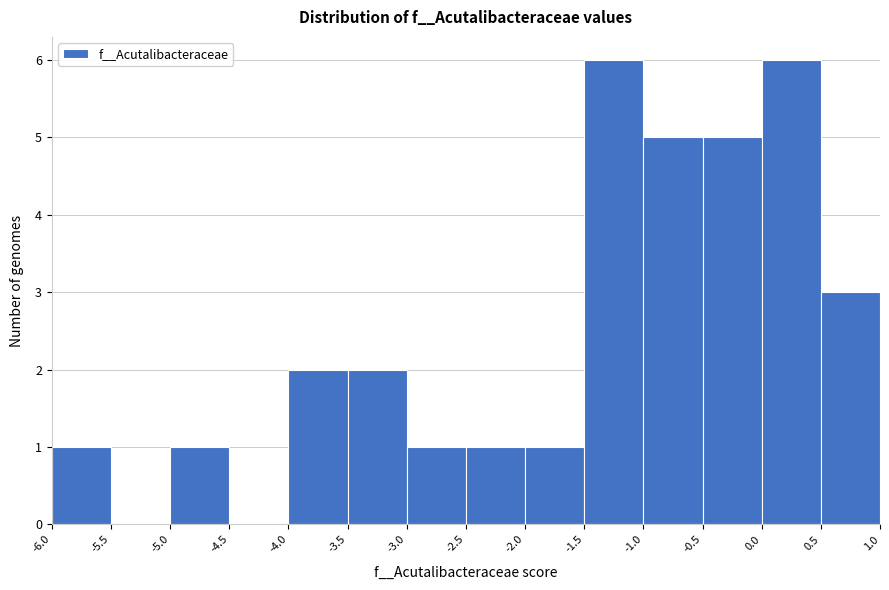

Reading left to right, list every bar in this chart as the range it spans on the x-axis followed by its height. The values are not printed on the chart, so give them approximately, as read against the axis.

-6.0 to -5.5: 1
-5.5 to -5.0: 0
-5.0 to -4.5: 1
-4.5 to -4.0: 0
-4.0 to -3.5: 2
-3.5 to -3.0: 2
-3.0 to -2.5: 1
-2.5 to -2.0: 1
-2.0 to -1.5: 1
-1.5 to -1.0: 6
-1.0 to -0.5: 5
-0.5 to 0.0: 5
0.0 to 0.5: 6
0.5 to 1.0: 3